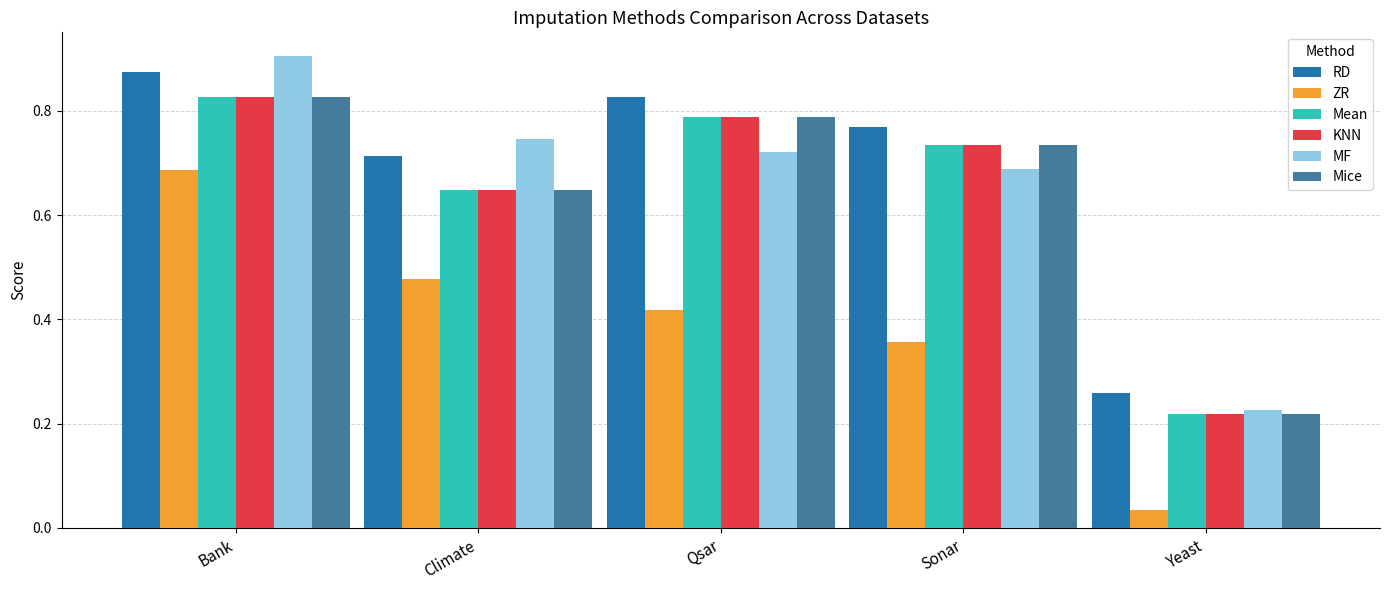

Which series has the largest range (max minus min)?

MF